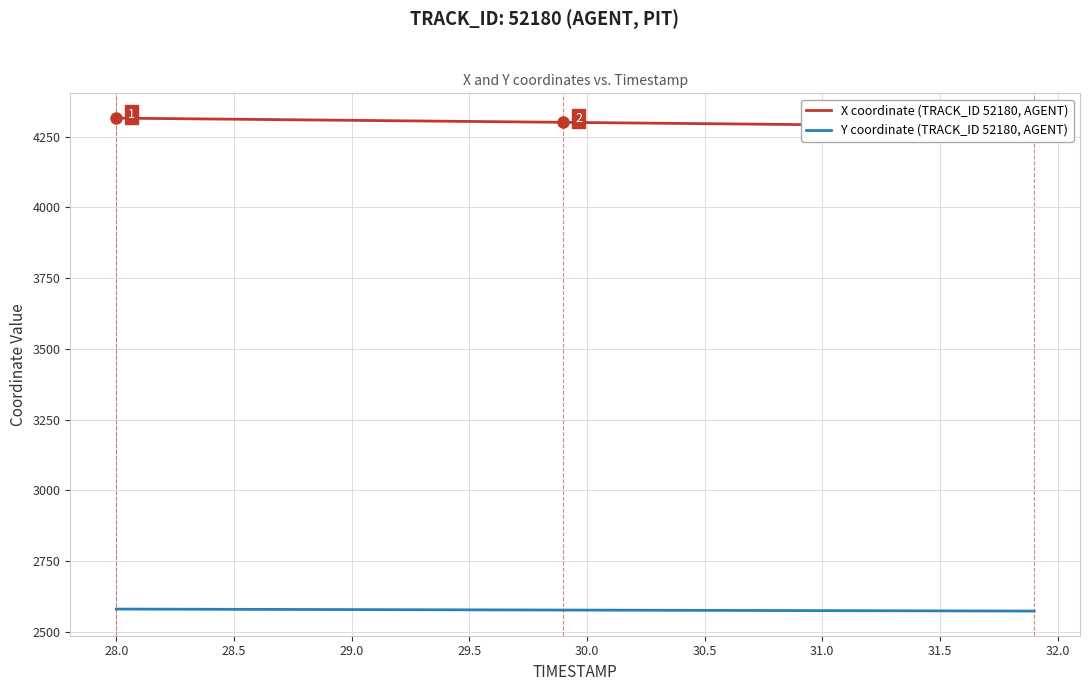

What is the highest value of the Y coordinate (TRACK_ID 52180, AGENT) series?

2580.7